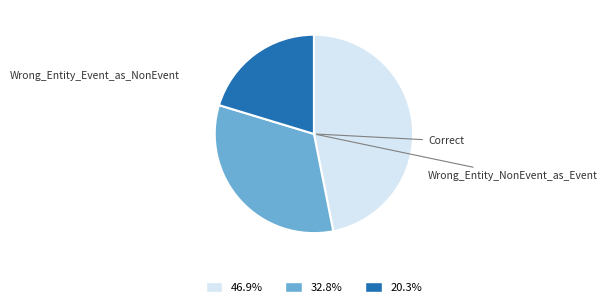

Count the number of slices in the pie.

3